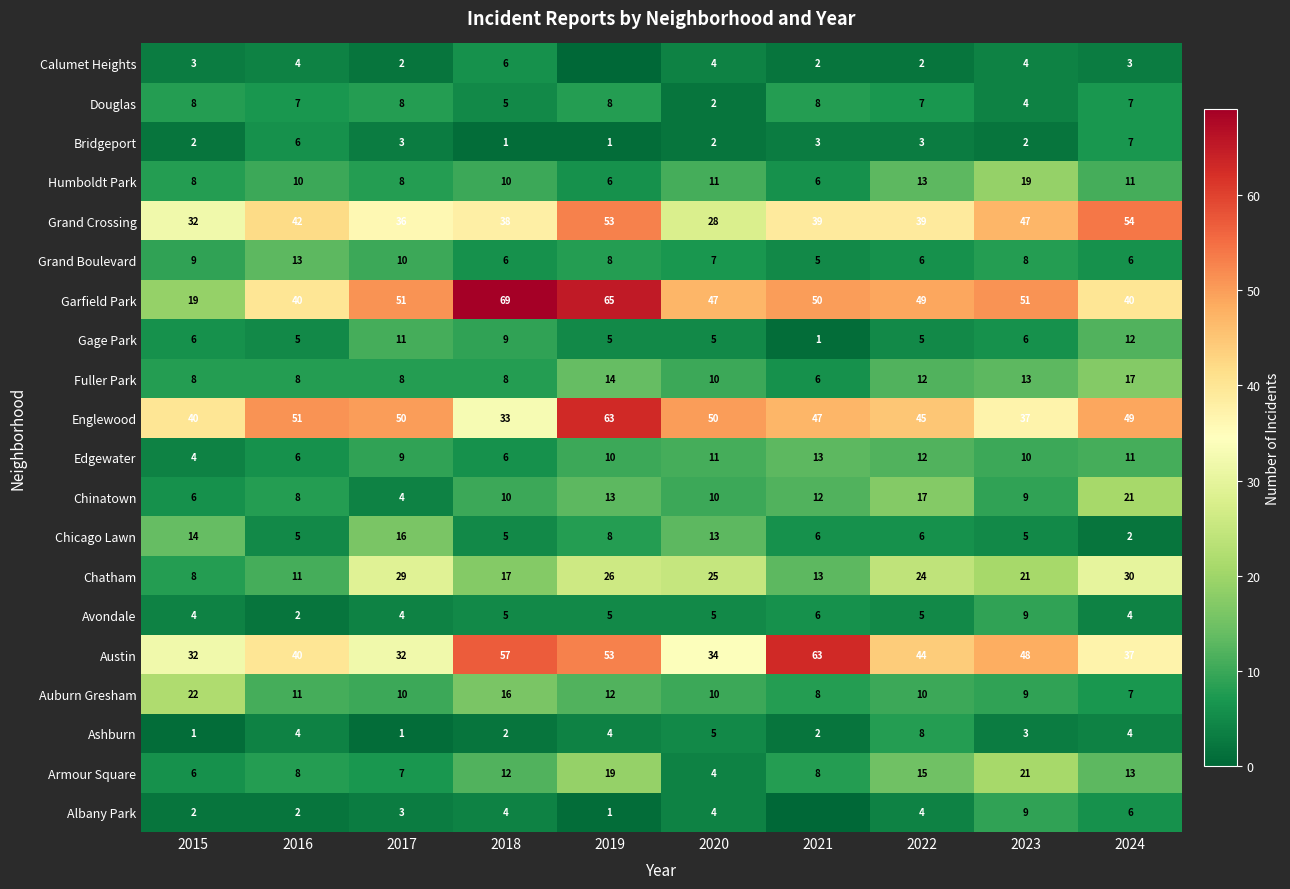

Is the value of Chatham at 2022 greater than the value of Bridgeport at 2022?

Yes